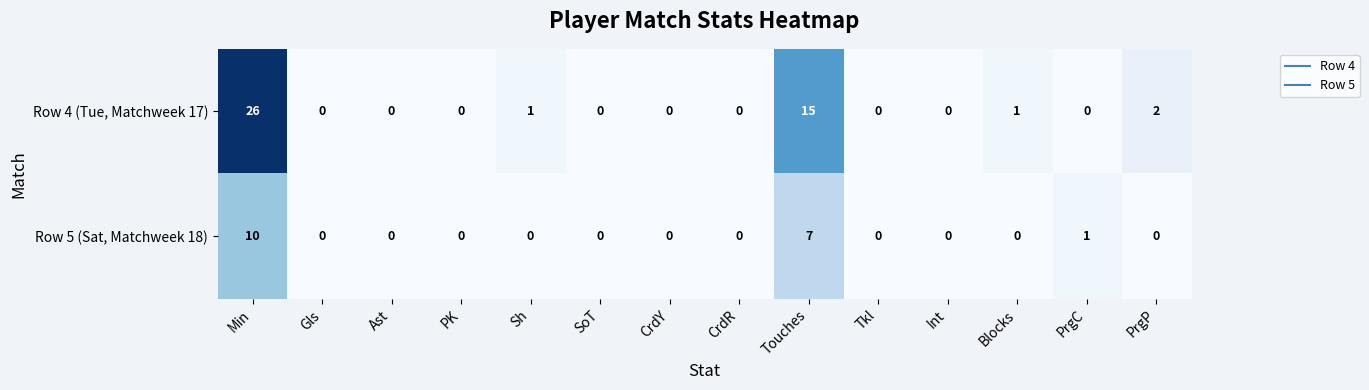

At how many categories does at least one series exceed 25?

1